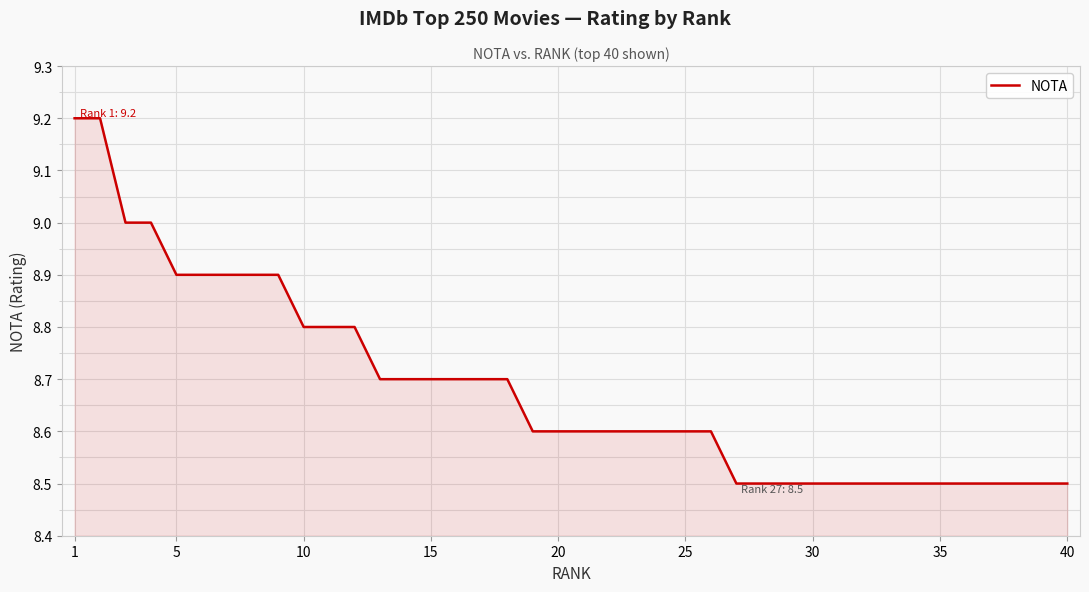

How many values are between 8 and 9?

38